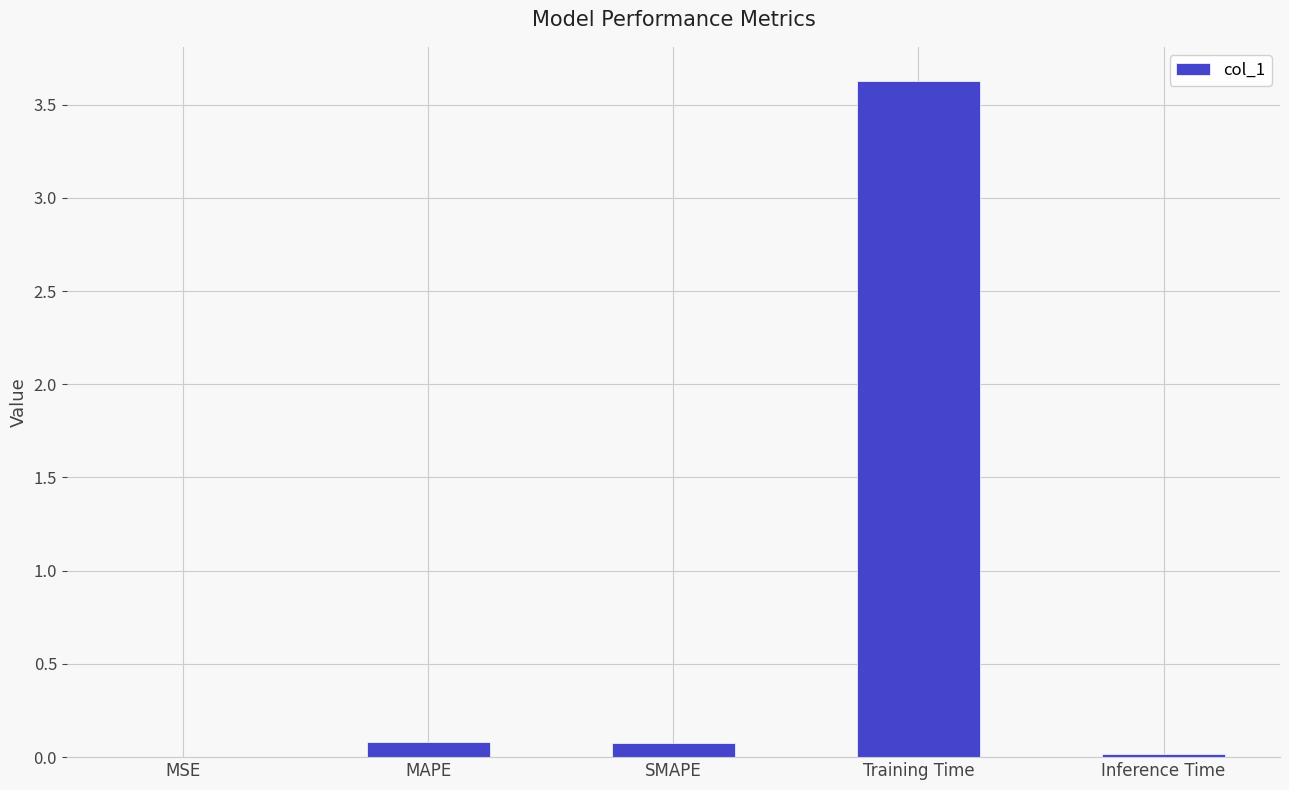

At which category does the chart reach its peak across all series?

Training Time